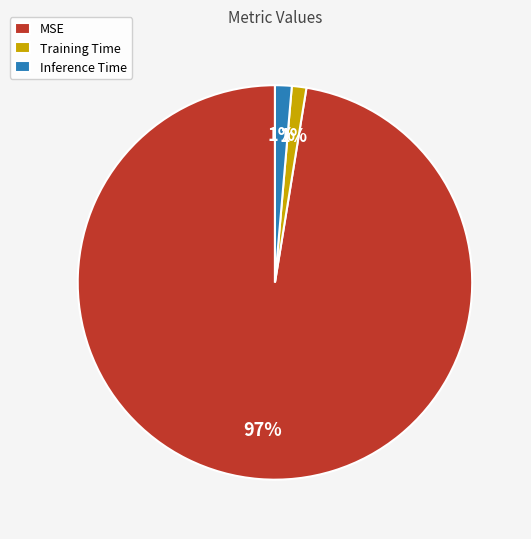

To the nearest percent, what is the average slice percentage?

33%